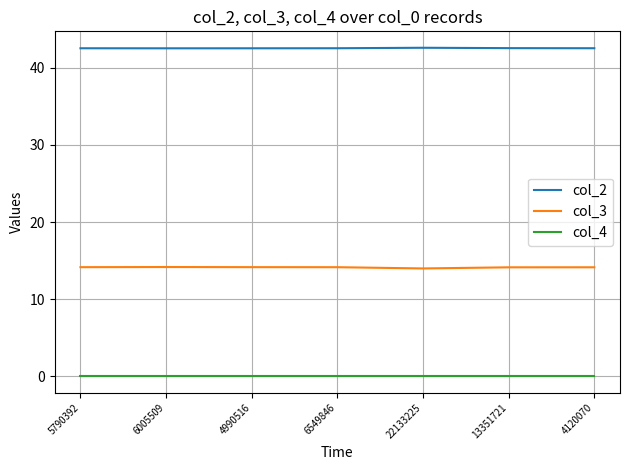

The value of col_3 at 5790392 is 14.2. True or false?

True